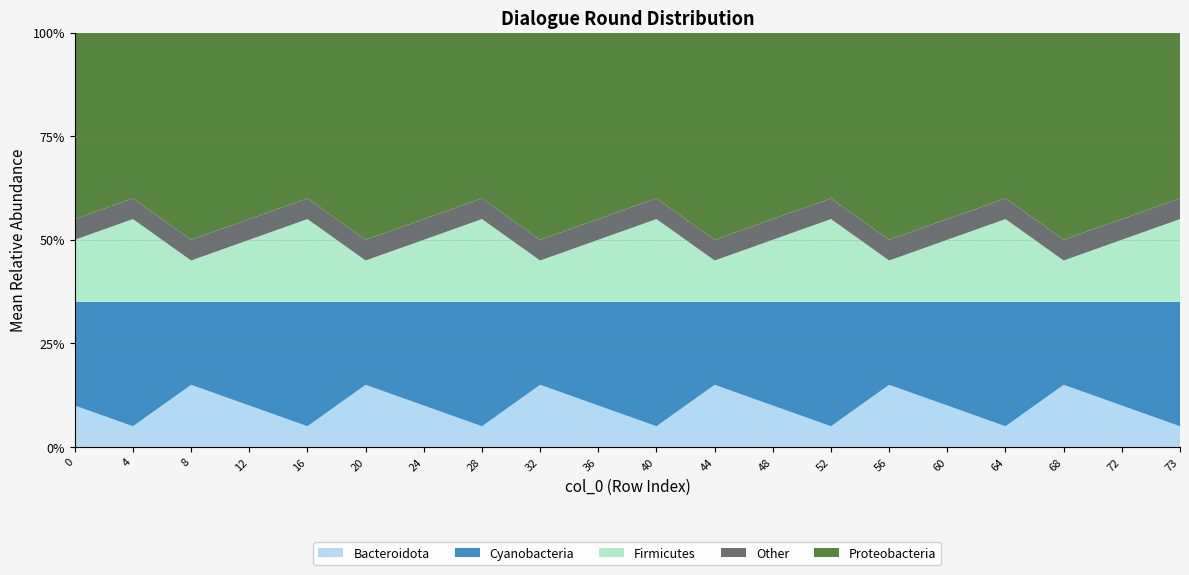

What is the total value across all series at 28?

100